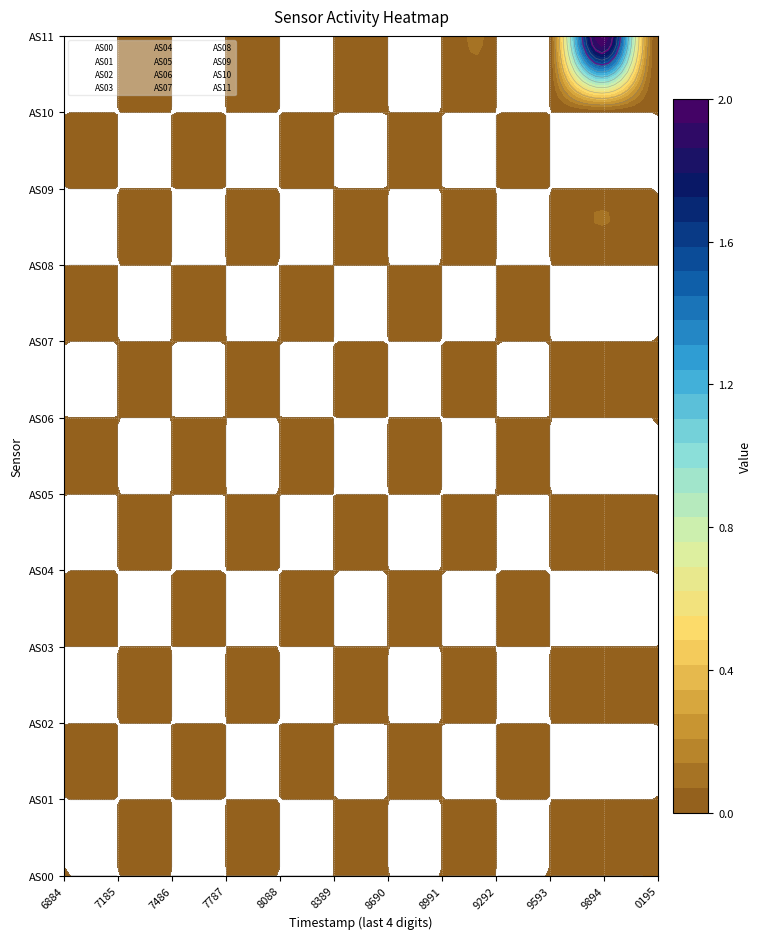

Between 8389 and 8690, which series saw the biggest shift?

AS00